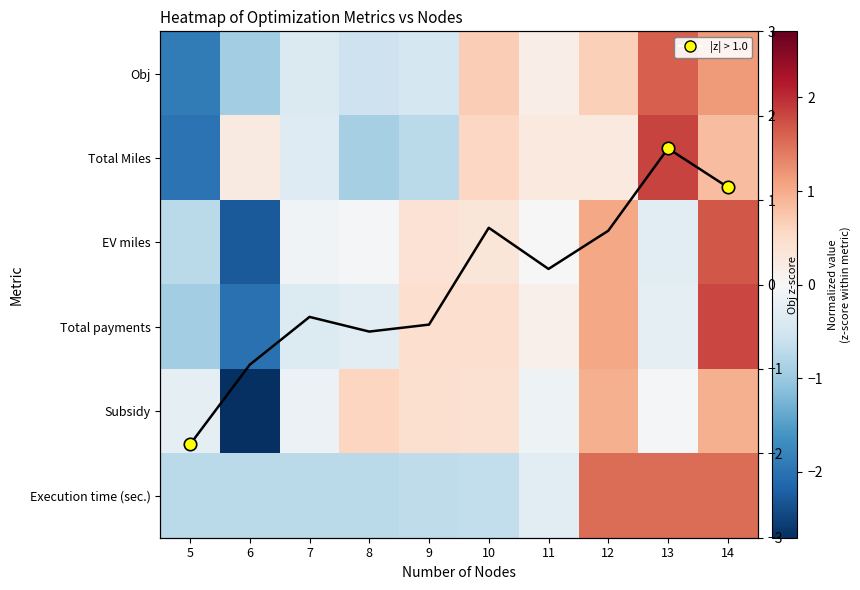

What is the difference between the highest and lowest values at 9?

1.2